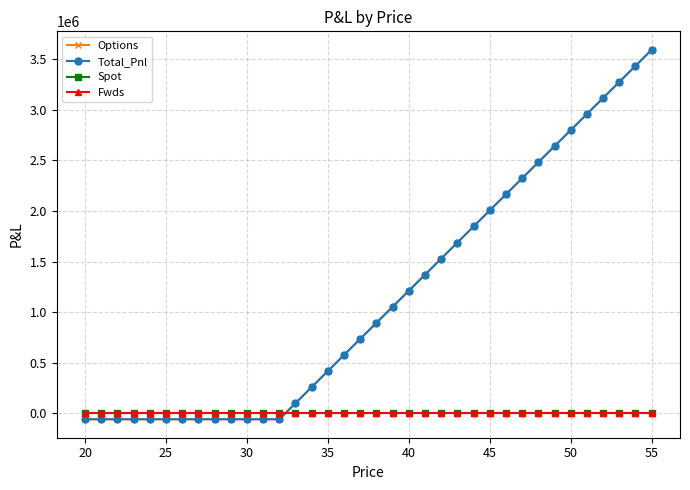

After their last crossing, which series has the higher values: Spot or Options?

Options